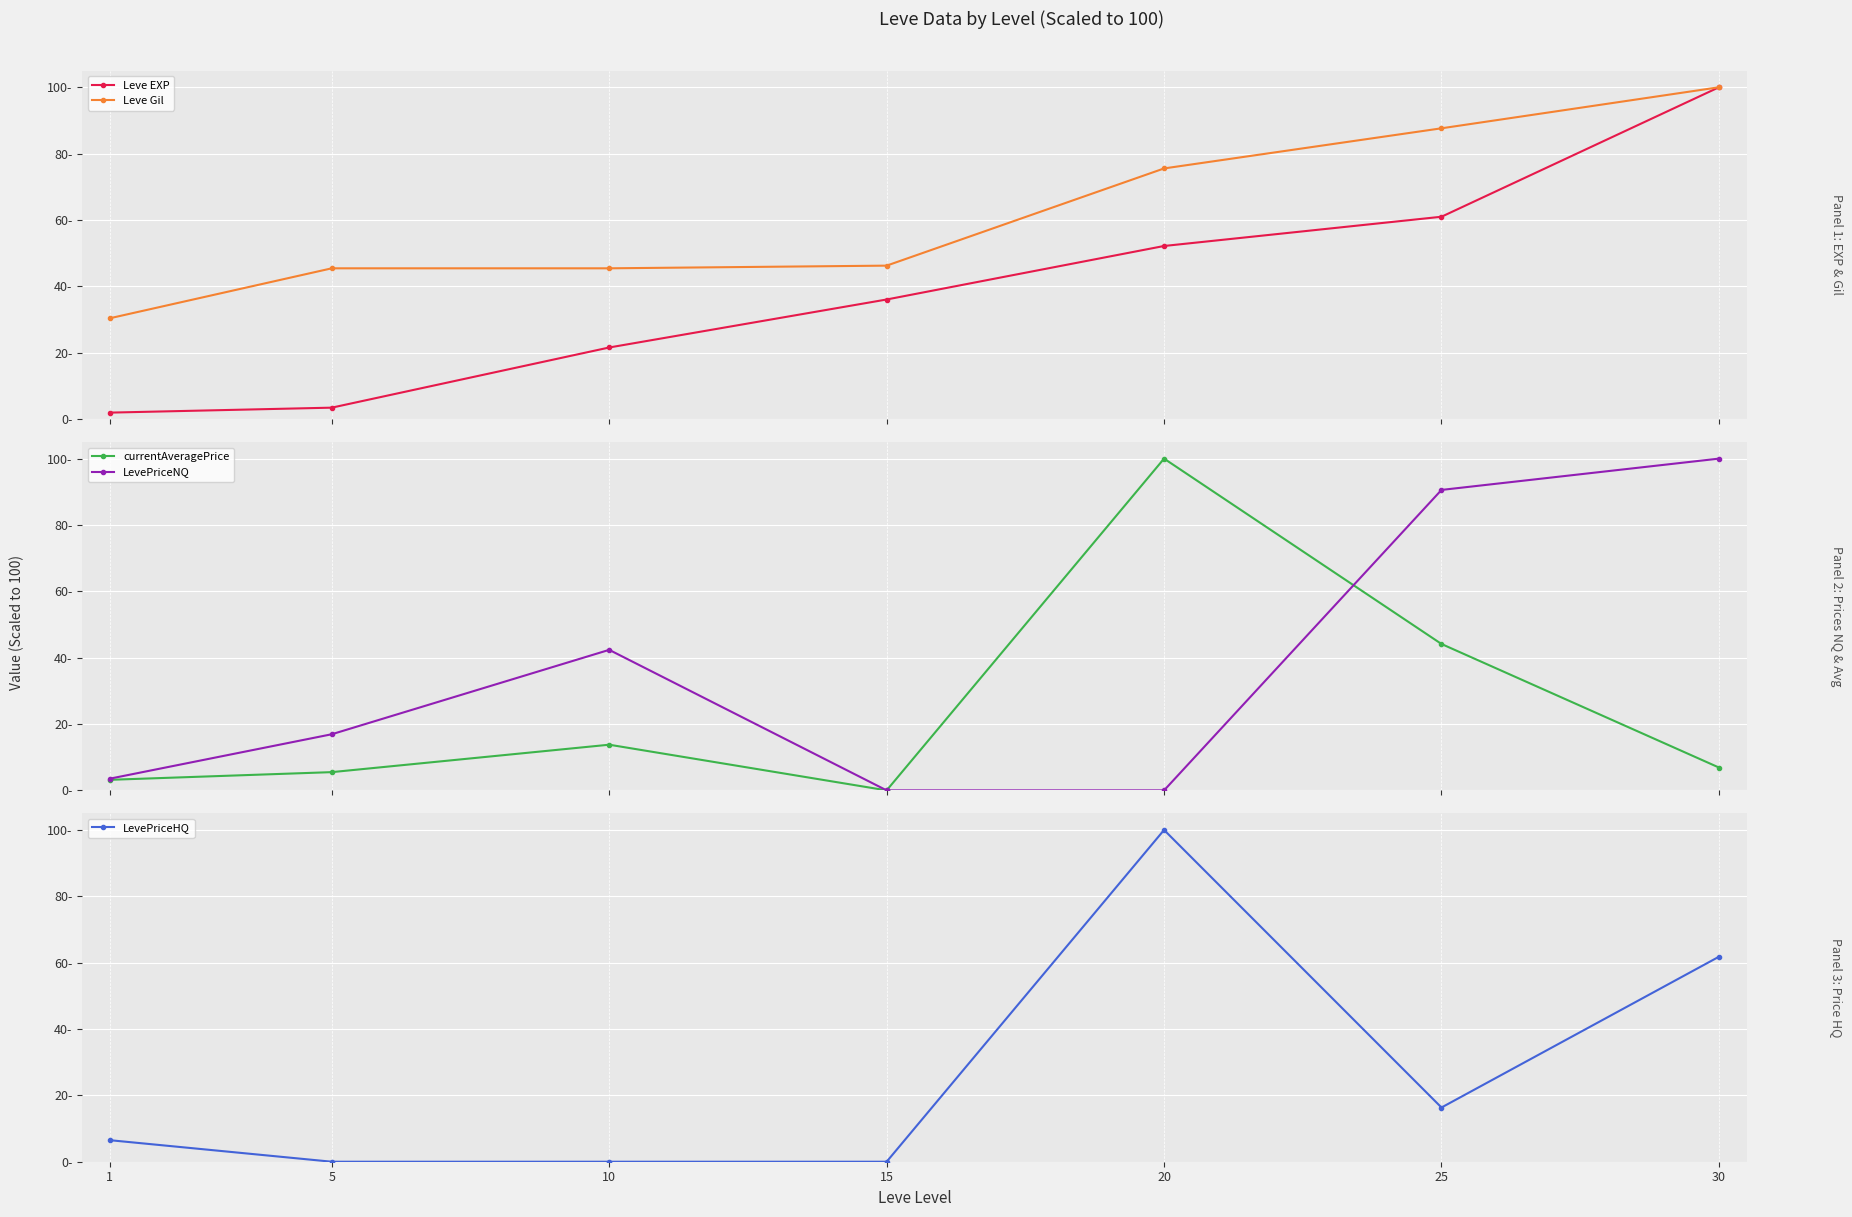

At which category does LevePriceHQ reach its first local peak?

20